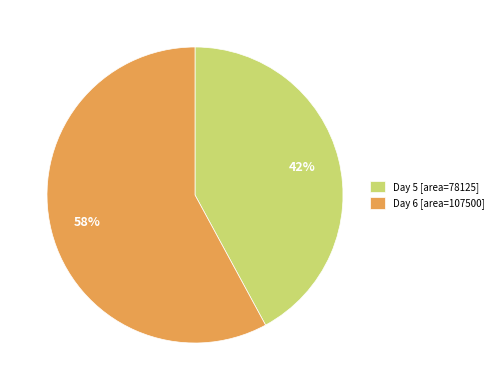

What is the smallest slice in the pie chart?

Day 5 [area=78125]